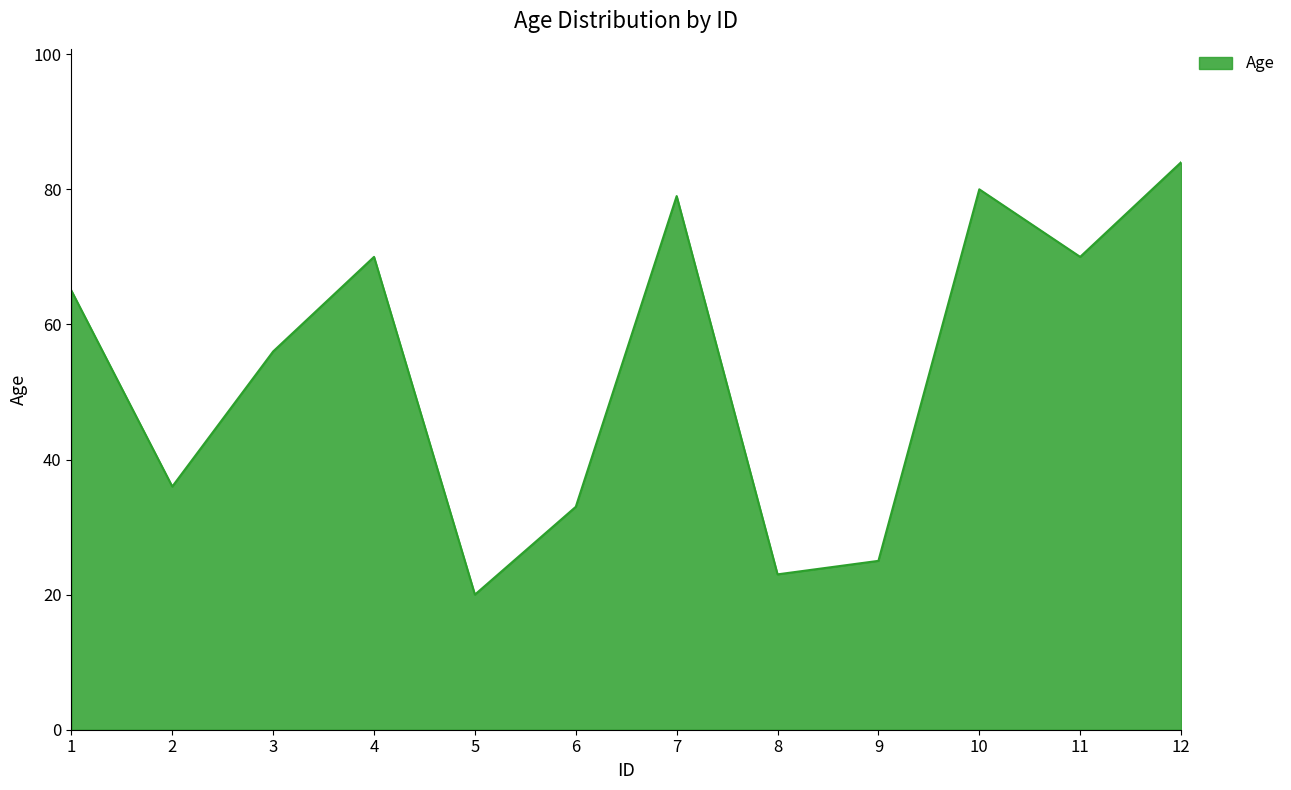

Which label corresponds to the largest value in the chart?

12